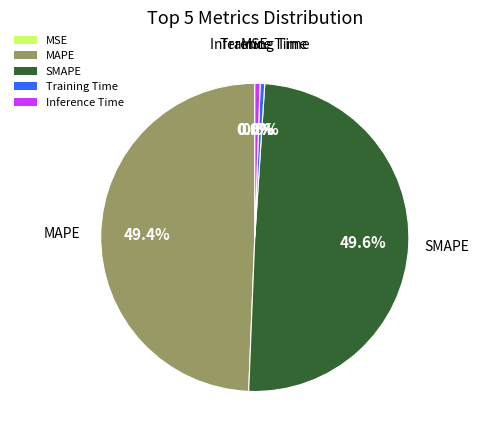

What portion of the pie excludes SMAPE?

50.4%